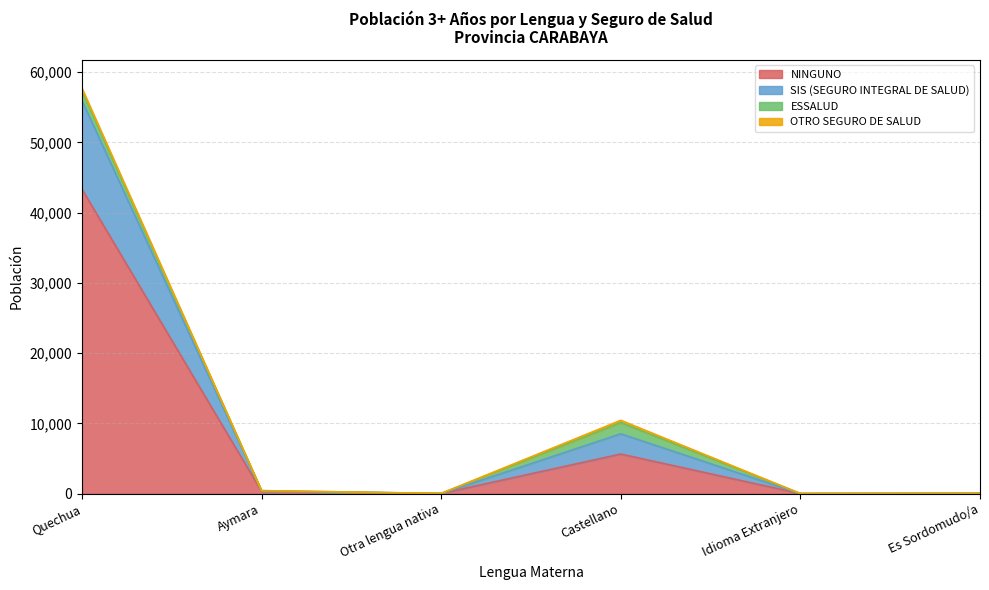

How many values in the SIS (SEGURO INTEGRAL DE SALUD) series are below 428?

3